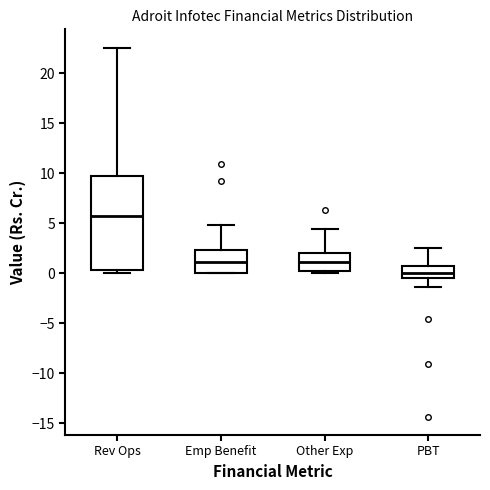

Which box has the highest median line?

Rev Ops